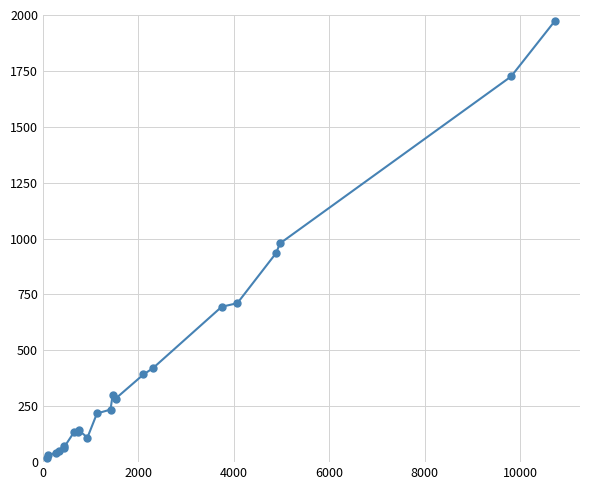

What is the maximum value shown in the chart?

1972